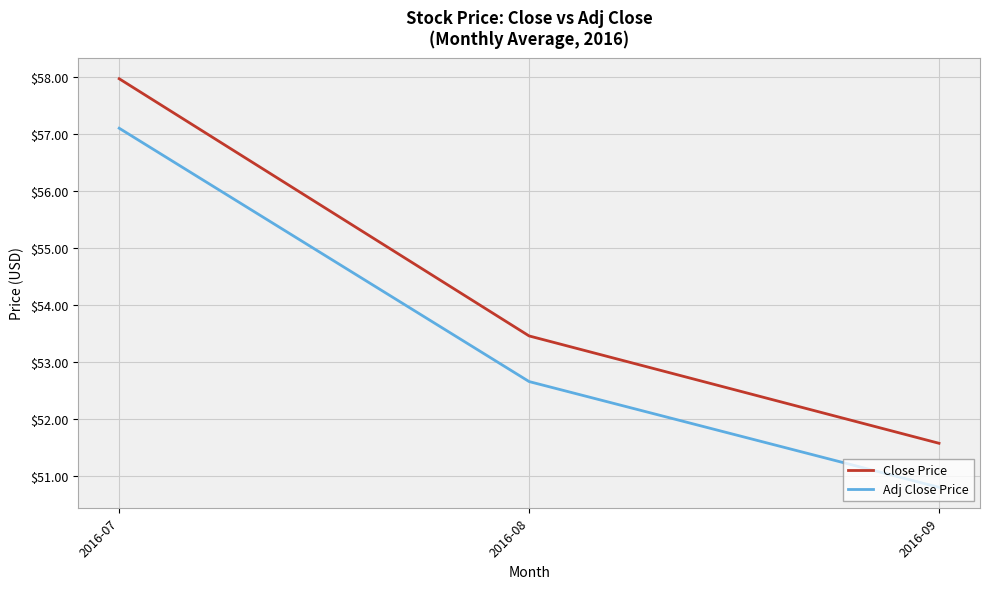

Which series changed the most between 2016-07 and 2016-09?

Close Price